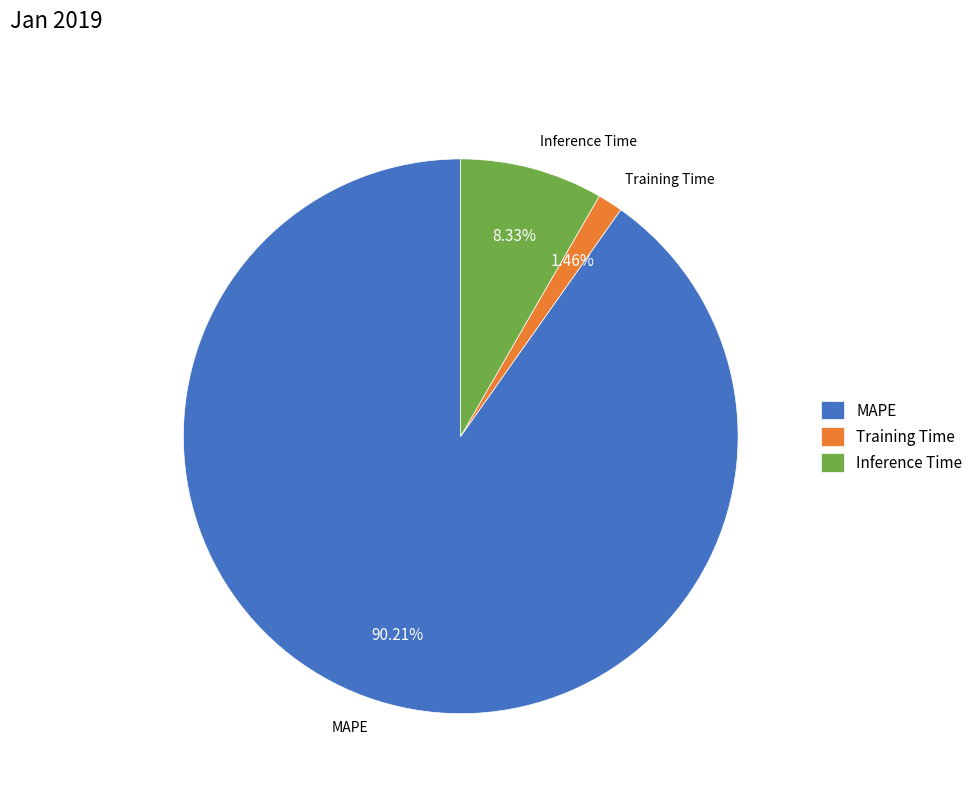

Is there a majority slice in this chart?

Yes